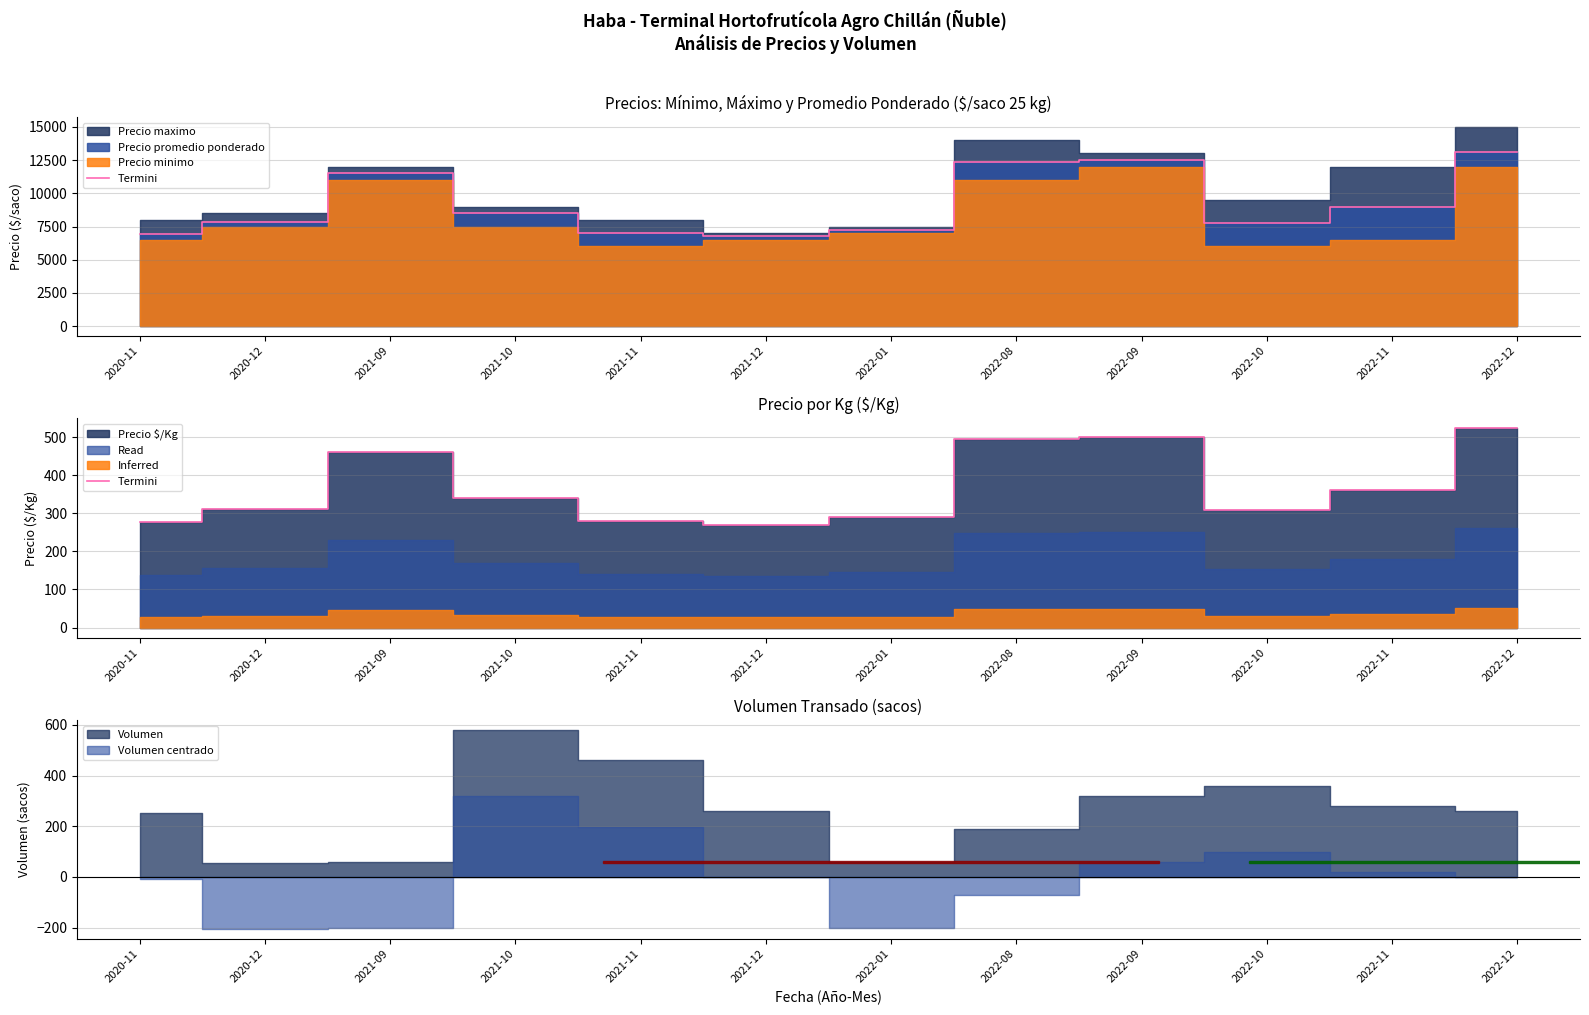

Rank the categories by value from highest to lowest.

2022-12, 2022-09, 2022-08, 2021-09, 2022-11, 2021-10, 2020-12, 2022-10, 2022-01, 2021-11, 2020-11, 2021-12